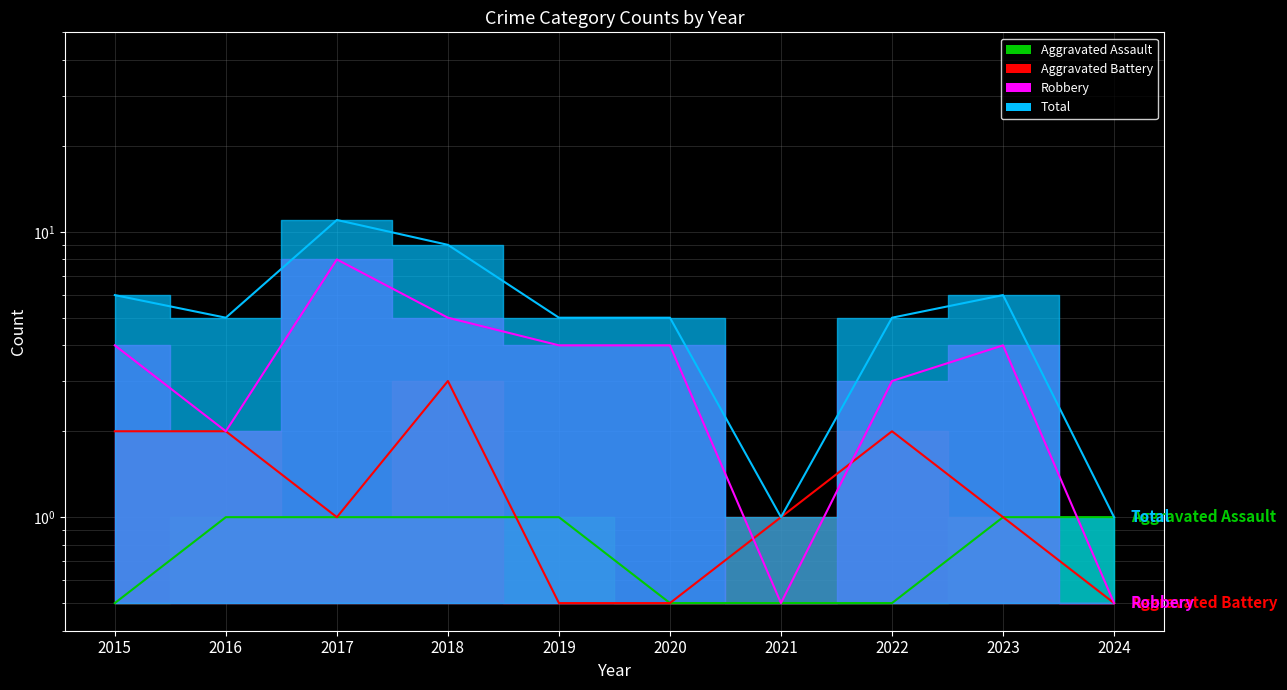

Where is Aggravated Battery nearest to the value 1?

2017